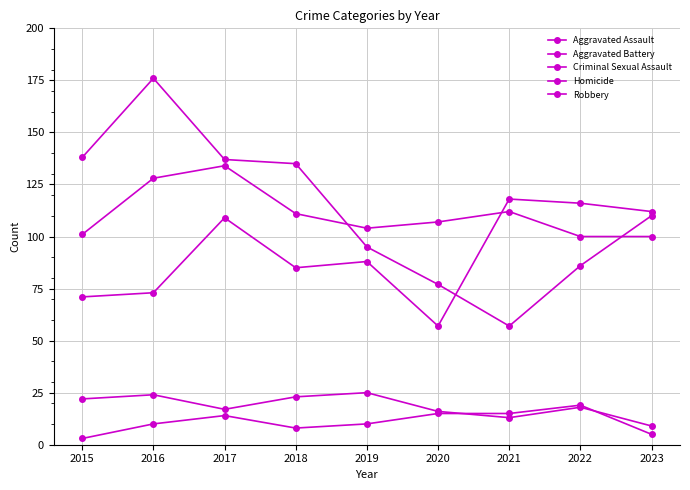

At which label does Criminal Sexual Assault first exceed 18?

2015